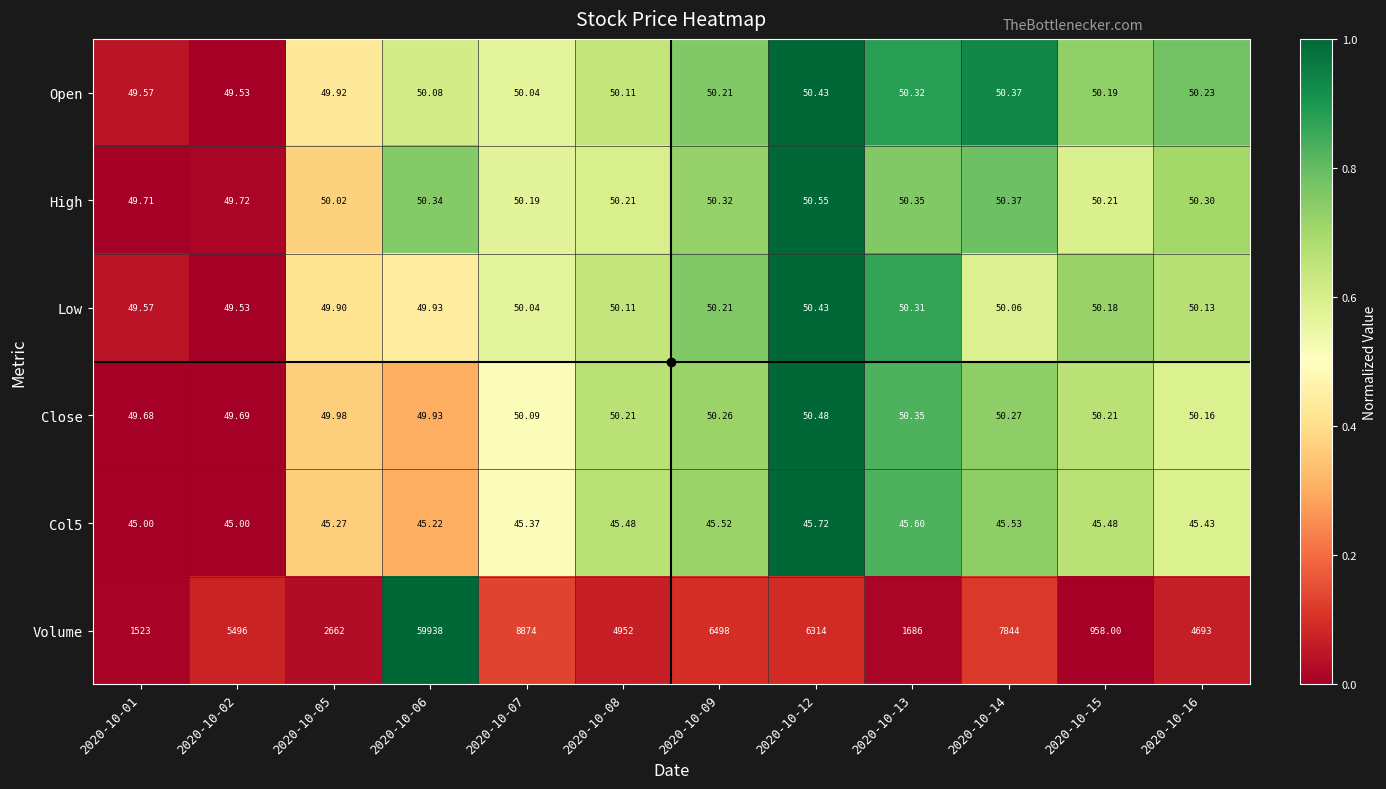

How many series are shown in this chart?

6